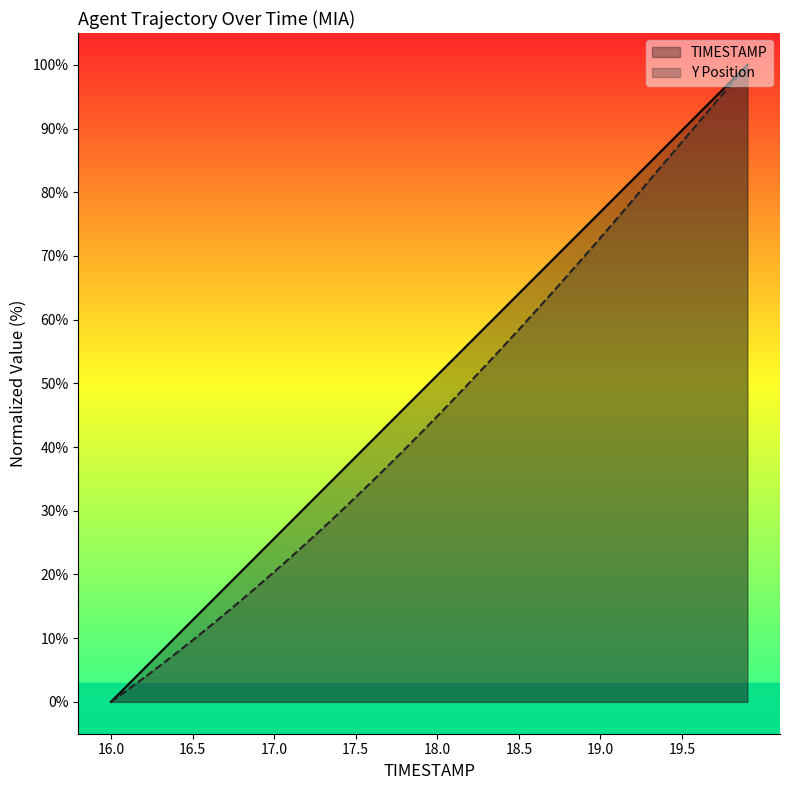

What is the difference between the second highest and second lowest values in the TIMESTAMP series?

94.9